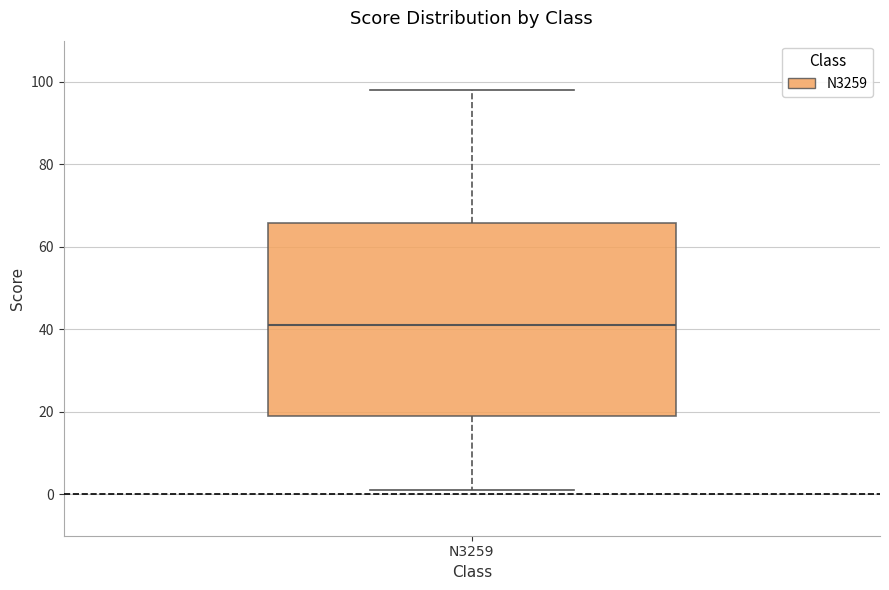

Transcribe this box plot: give where the median line is, the range the box spans, and where the two whiskers end, as read against the y-axis. The values are not printed on the chart, so give them approximately, as read against the axis.

median 42, box 20 to 66, whiskers 2 to 98